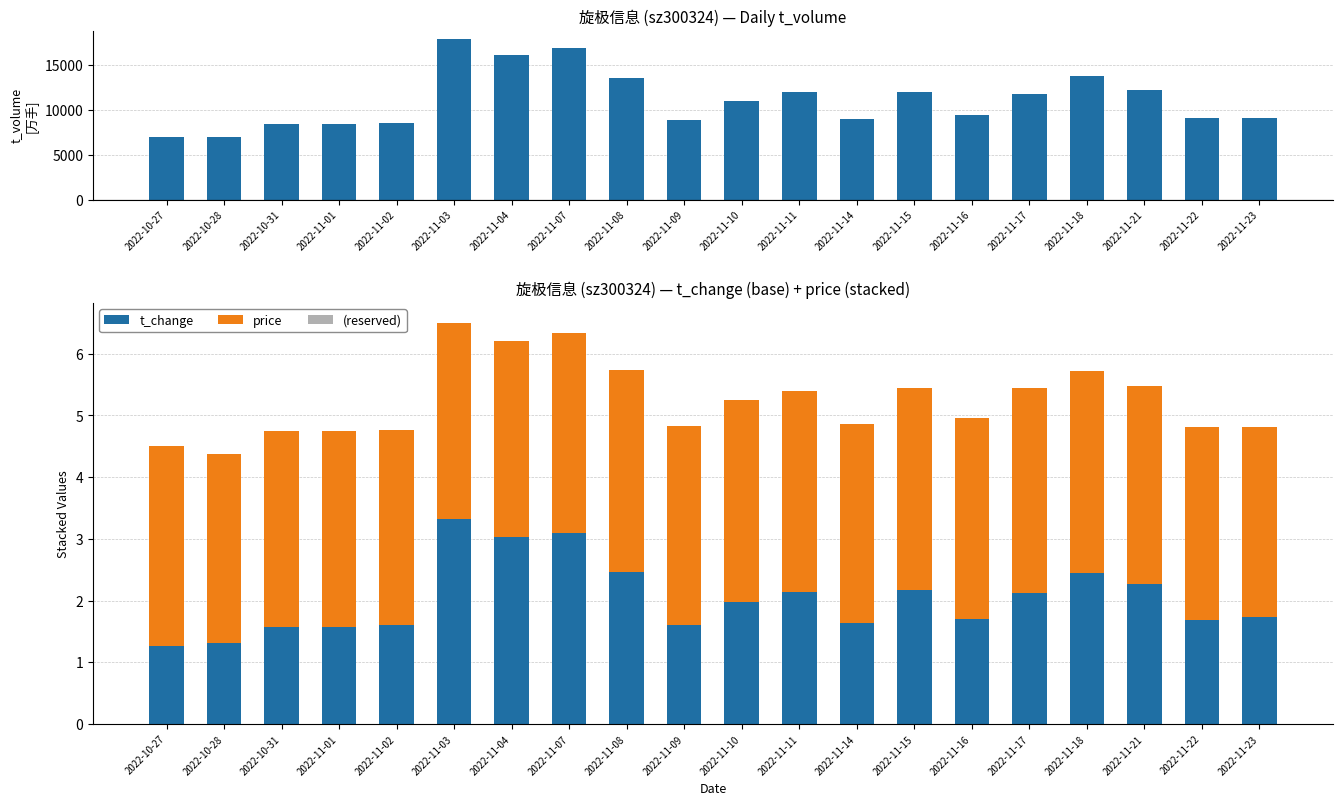

What is the difference between the highest and lowest values at 2022-11-21?

12254.0